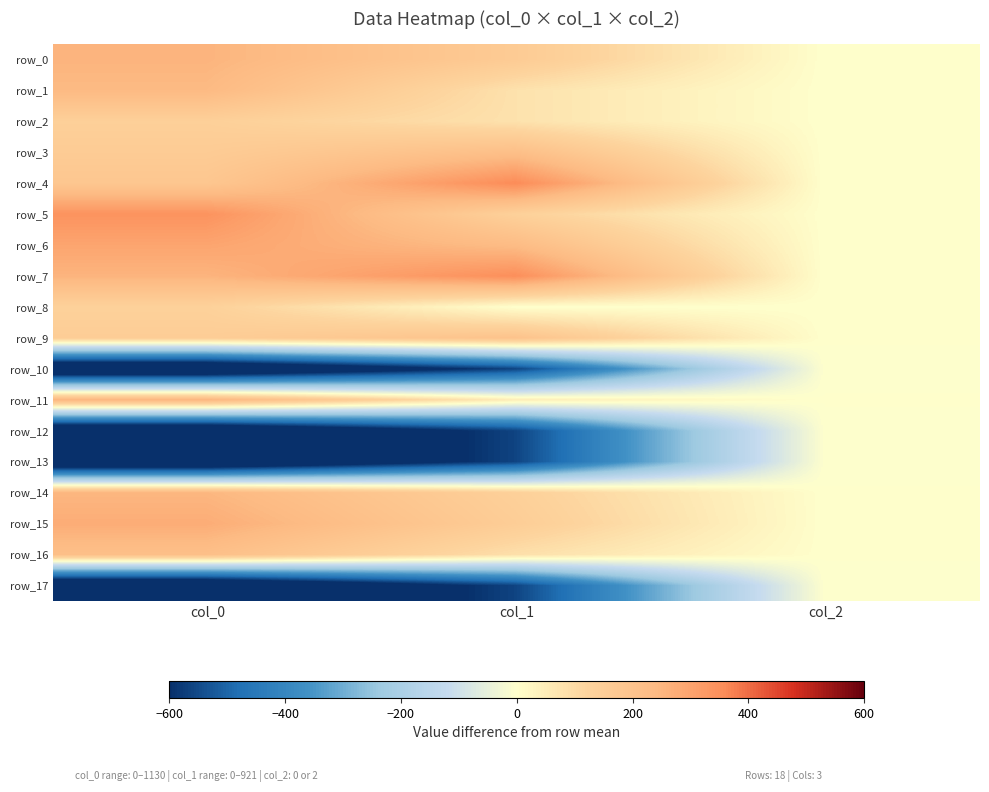

Reading left to right, list all the values displayed in this chart.

row_0: col_0=255.7	col_1=161.1	col_2=0.4
row_1: col_0=239.1	col_1=80.1	col_2=0.4
row_2: col_0=139.1	col_1=80.1	col_2=0.4
row_3: col_0=159.1	col_1=218.4	col_2=0.4
row_4: col_0=182.4	col_1=360.2	col_2=0.4
row_5: col_0=342.4	col_1=134.1	col_2=0.4
row_6: col_0=295.7	col_1=231.9	col_2=0.4
row_7: col_0=255.7	col_1=353.4	col_2=0.4
row_8: col_0=132.4	col_1=-0.9	col_2=0.4
row_9: col_0=152.4	col_1=201.6	col_2=0.4
row_10: col_0=-787.6	col_1=-561.2	col_2=-1.6
row_11: col_0=255.7	col_1=49.7	col_2=0.4
row_12: col_0=-787.6	col_1=-561.2	col_2=-1.6
row_13: col_0=-787.6	col_1=-561.2	col_2=-1.6
row_14: col_0=249.1	col_1=137.4	col_2=0.4
row_15: col_0=275.7	col_1=150.9	col_2=0.4
row_16: col_0=215.7	col_1=86.8	col_2=0.4
row_17: col_0=-787.6	col_1=-561.2	col_2=-1.6